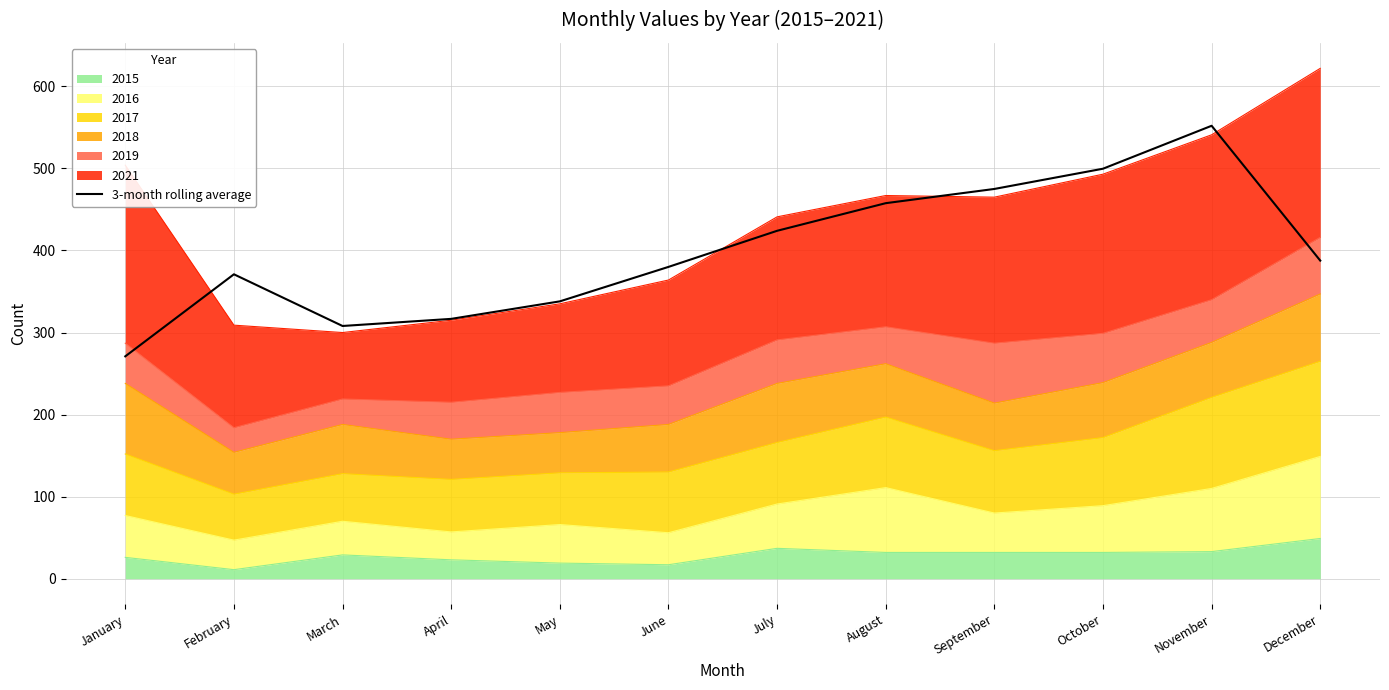

At which category does the data reach its first local peak?

February